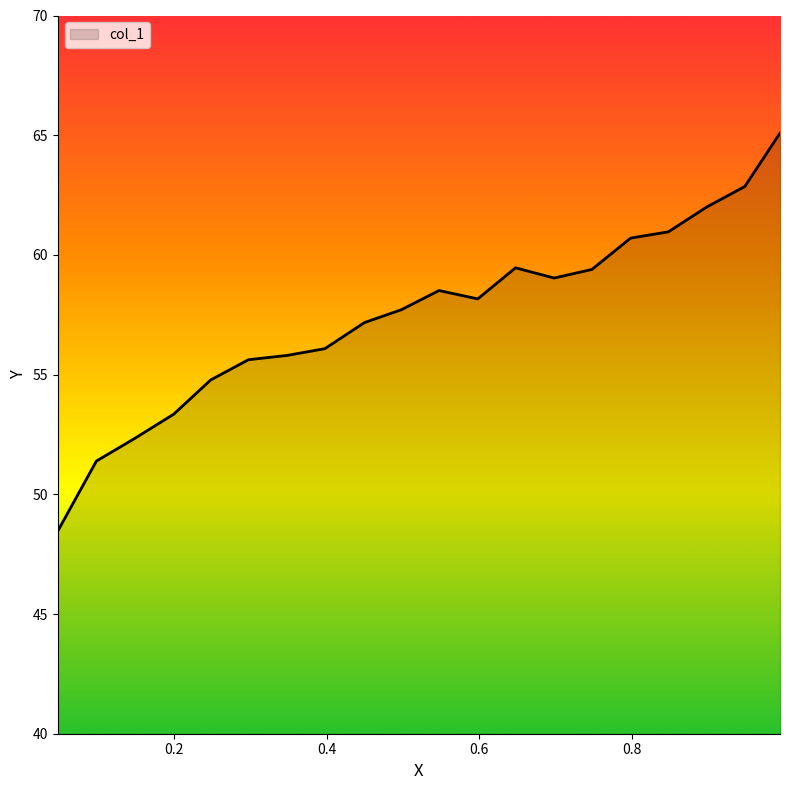

What is the minimum value shown in the chart?

48.5